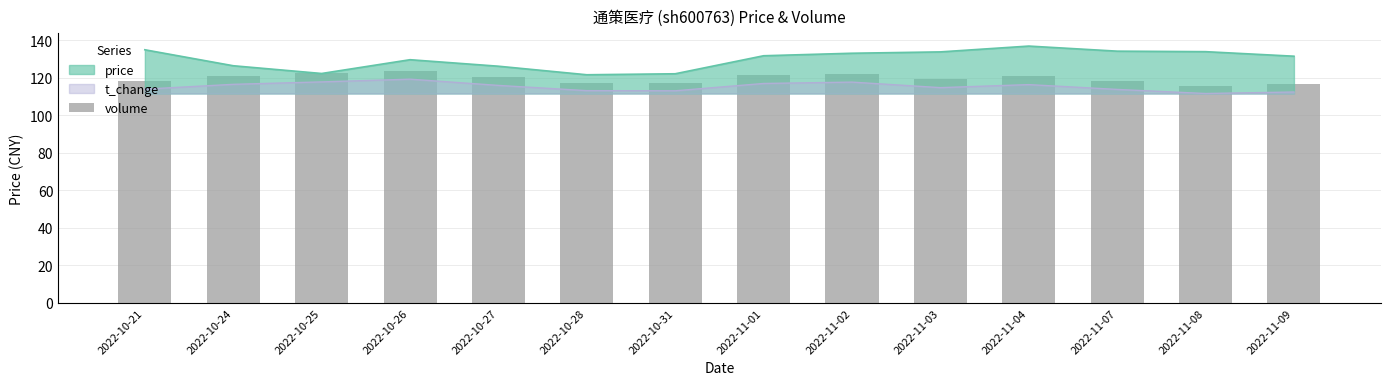

How many values are below 120?

7